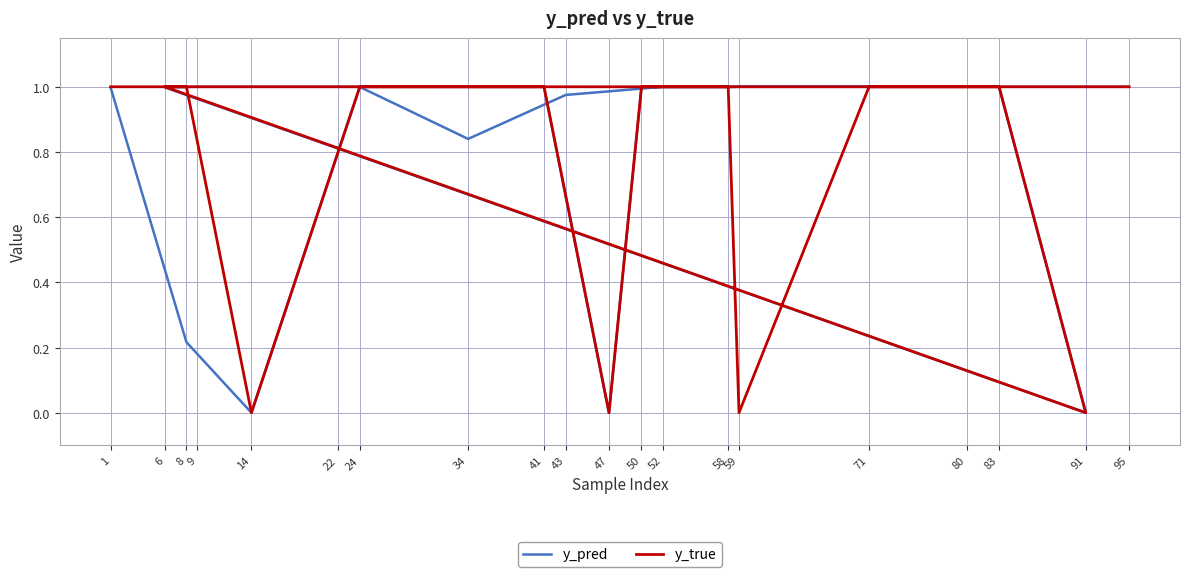

True or false: y_true and y_pred intersect in this chart.

True